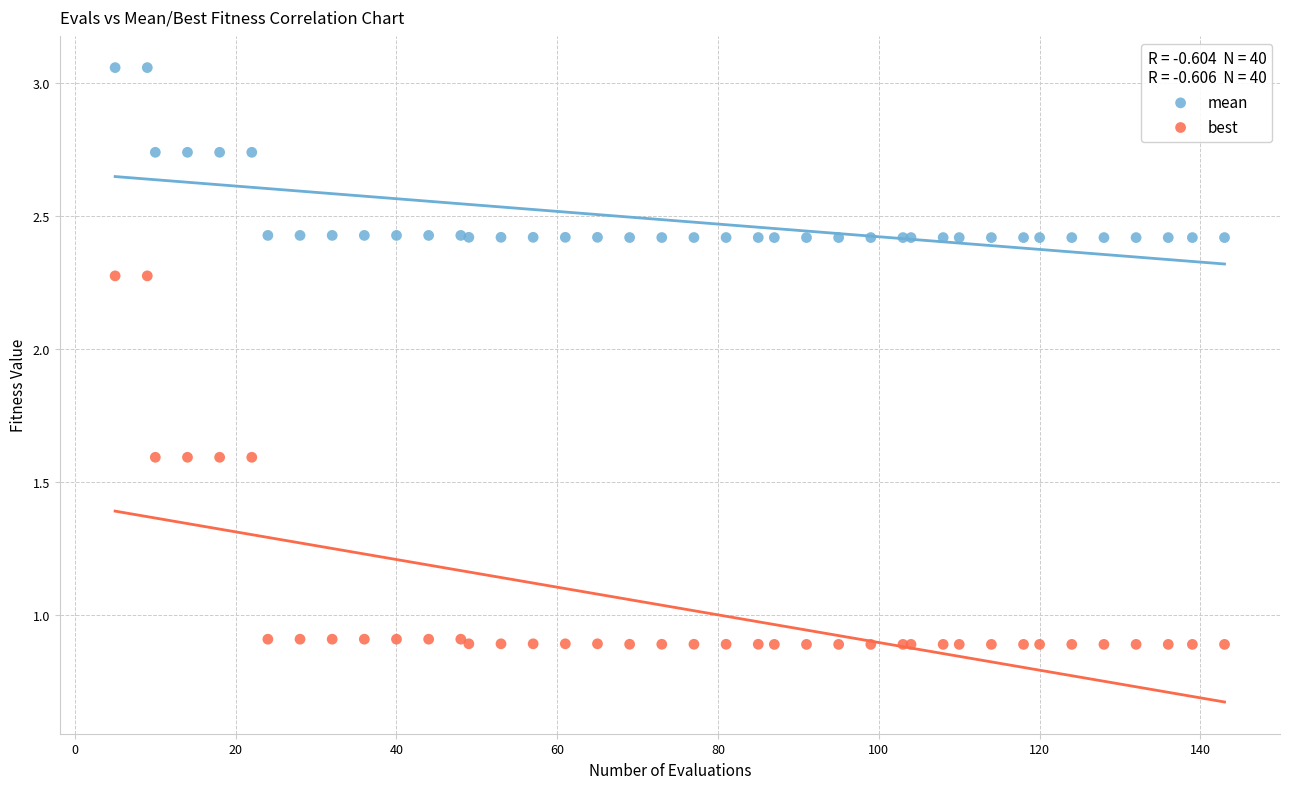

What is the X range (max minus min) for the scatter plot?

138.0